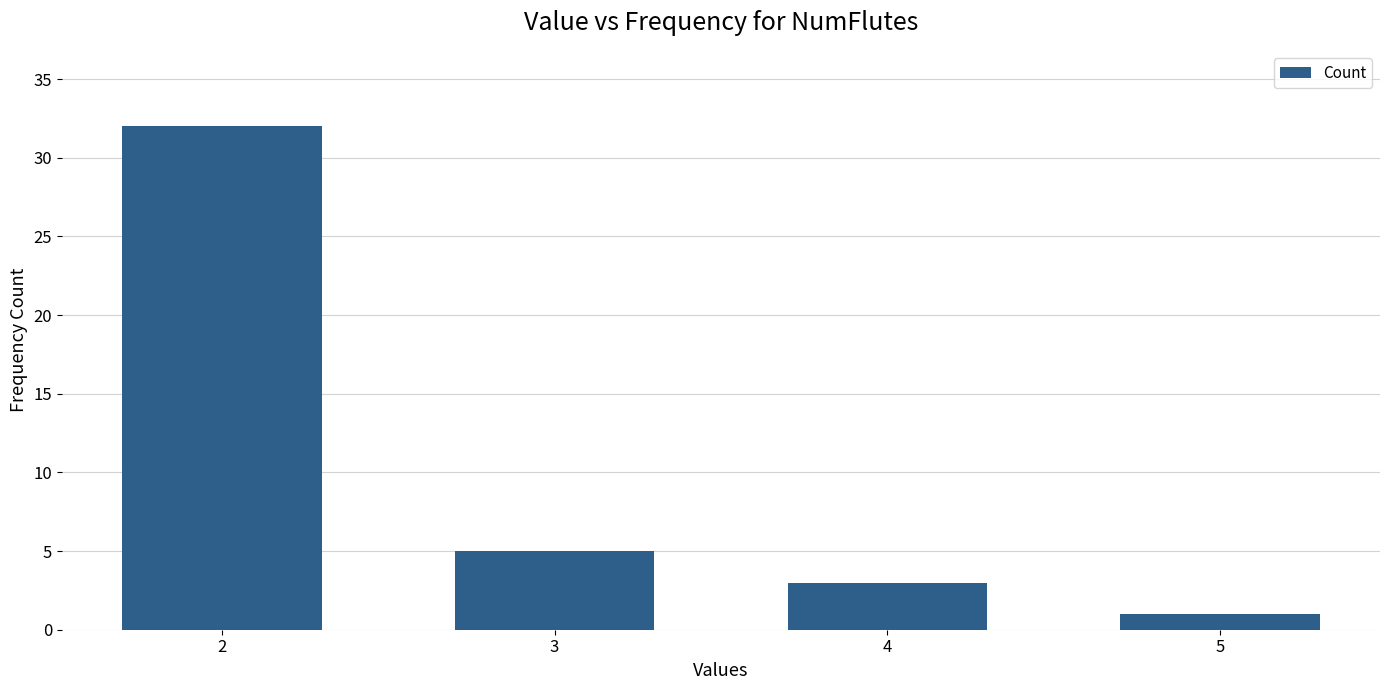

Which label corresponds to the smallest value in the chart?

5